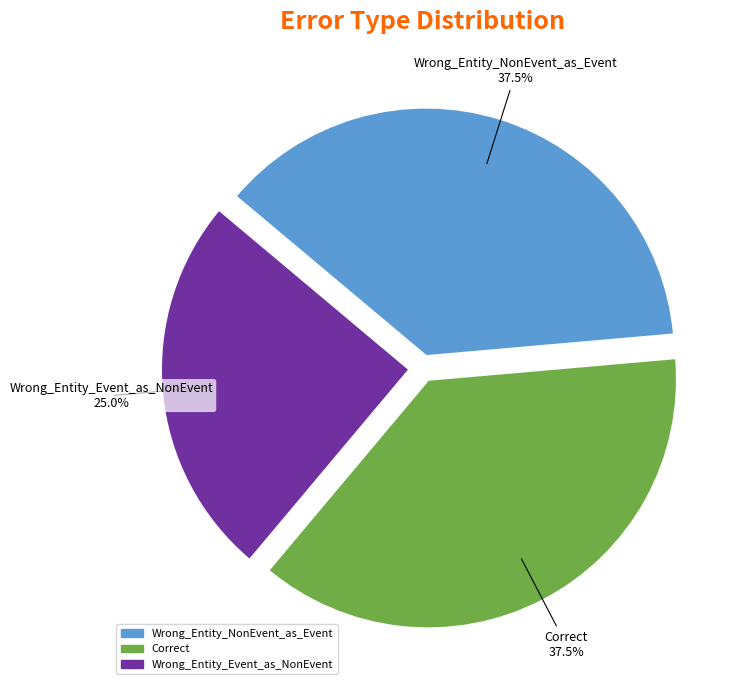

How many slices are in this pie chart?

3